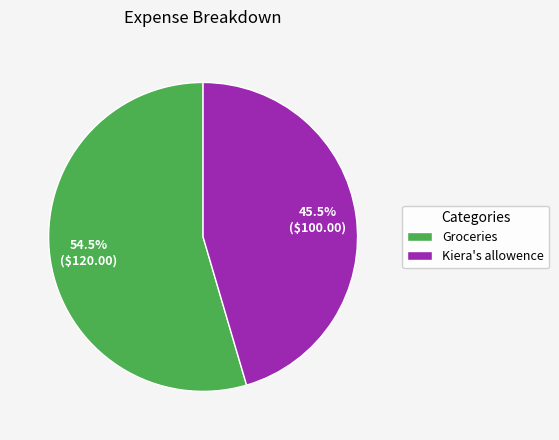

Rank the categories by value from highest to lowest.

Groceries, Kiera's allowence